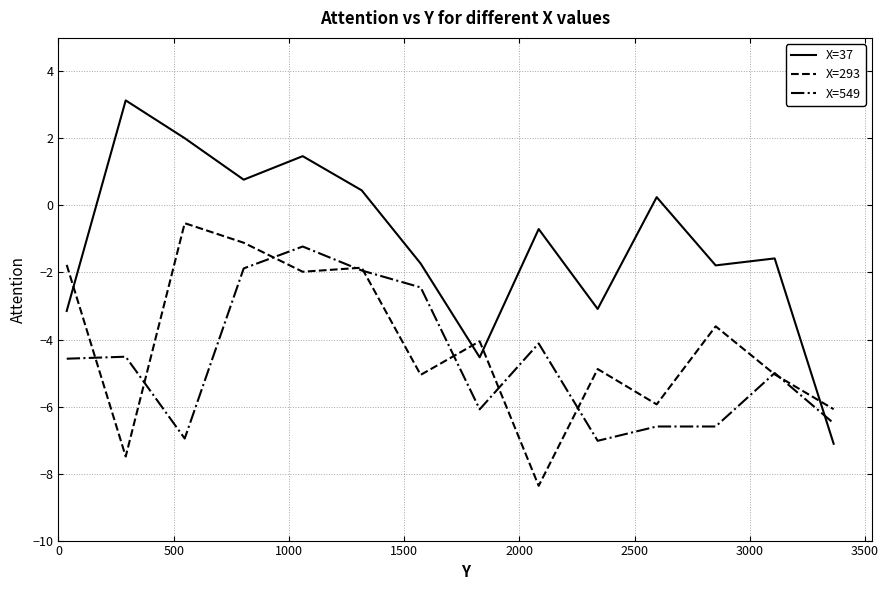

Which series has the largest range (max minus min)?

X=37